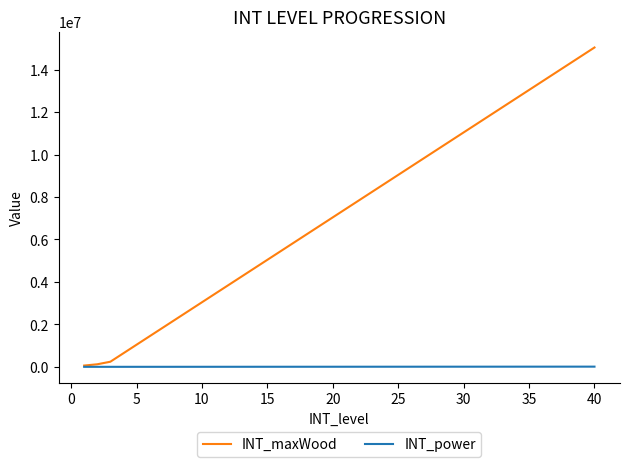

Which series has the largest total across all categories?

INT_maxWood